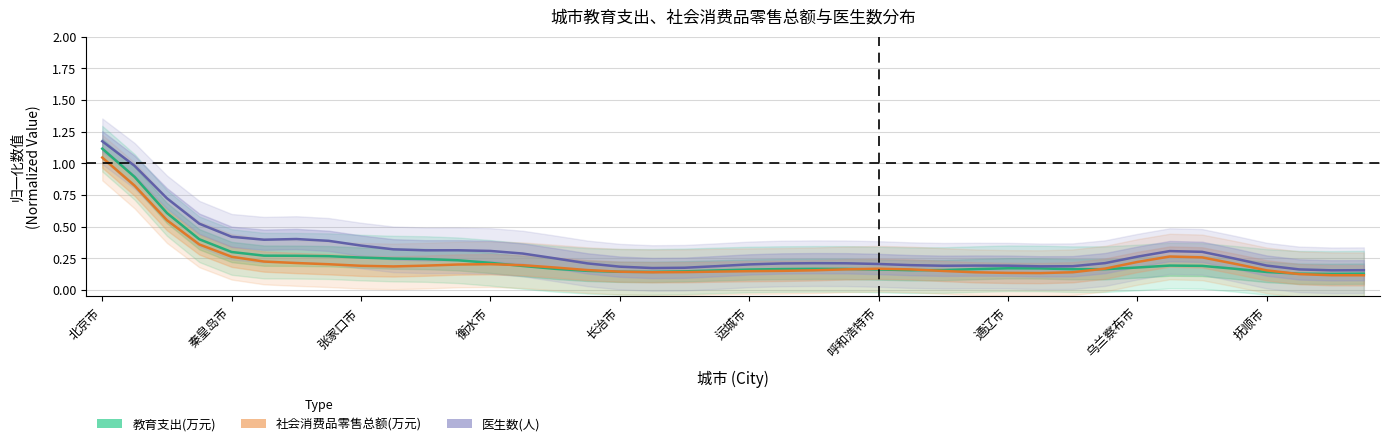

At 通辽市, list the series in order from largest to smallest.

医生数(人), 教育支出(万元), 社会消费品零售总额(万元)